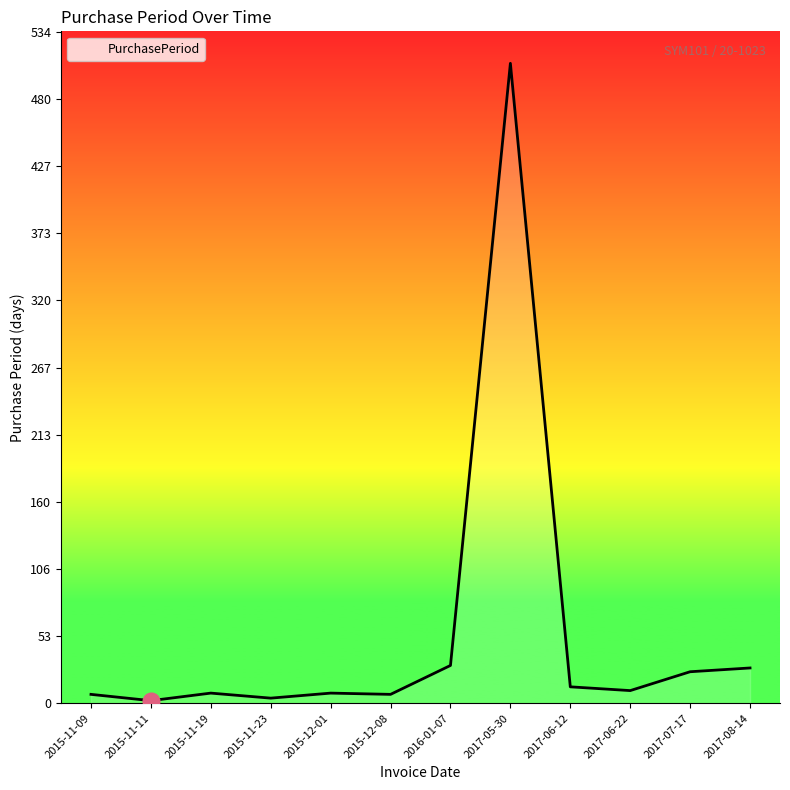

How many lines are shown in the chart?

1